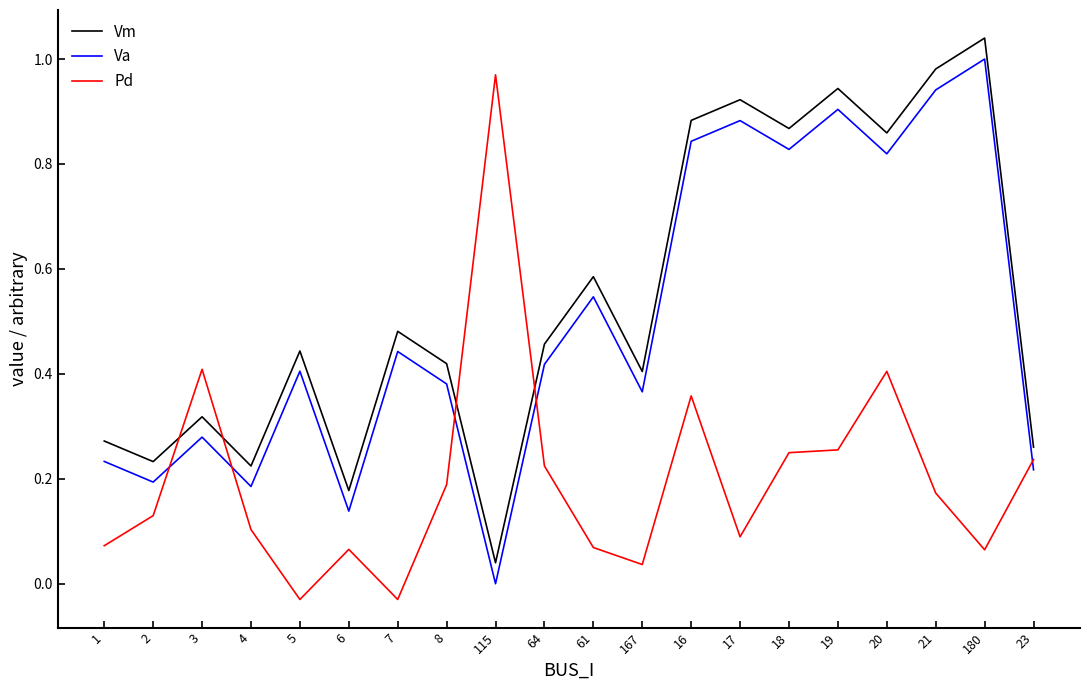

Which category has the highest value across all series?

180